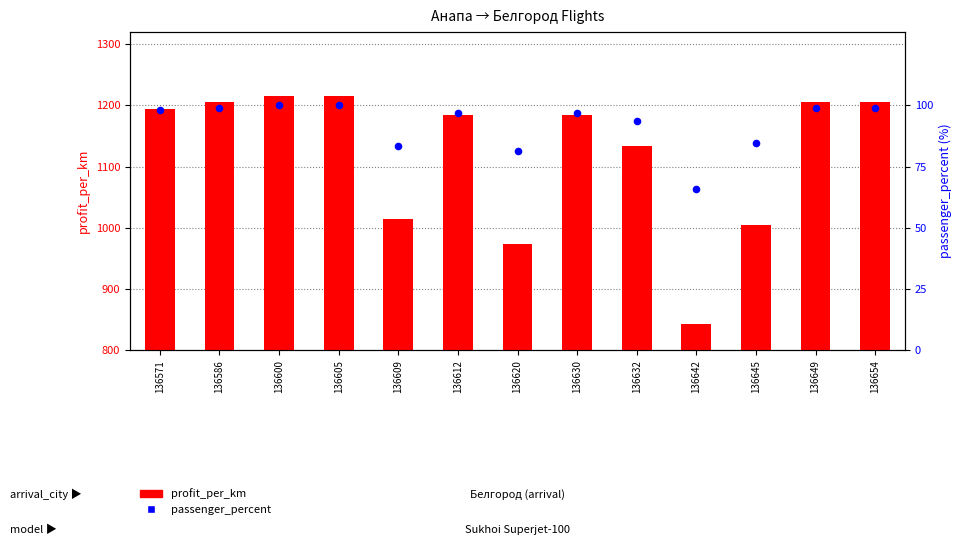

Which series contains the highest Y value?

profit_per_km